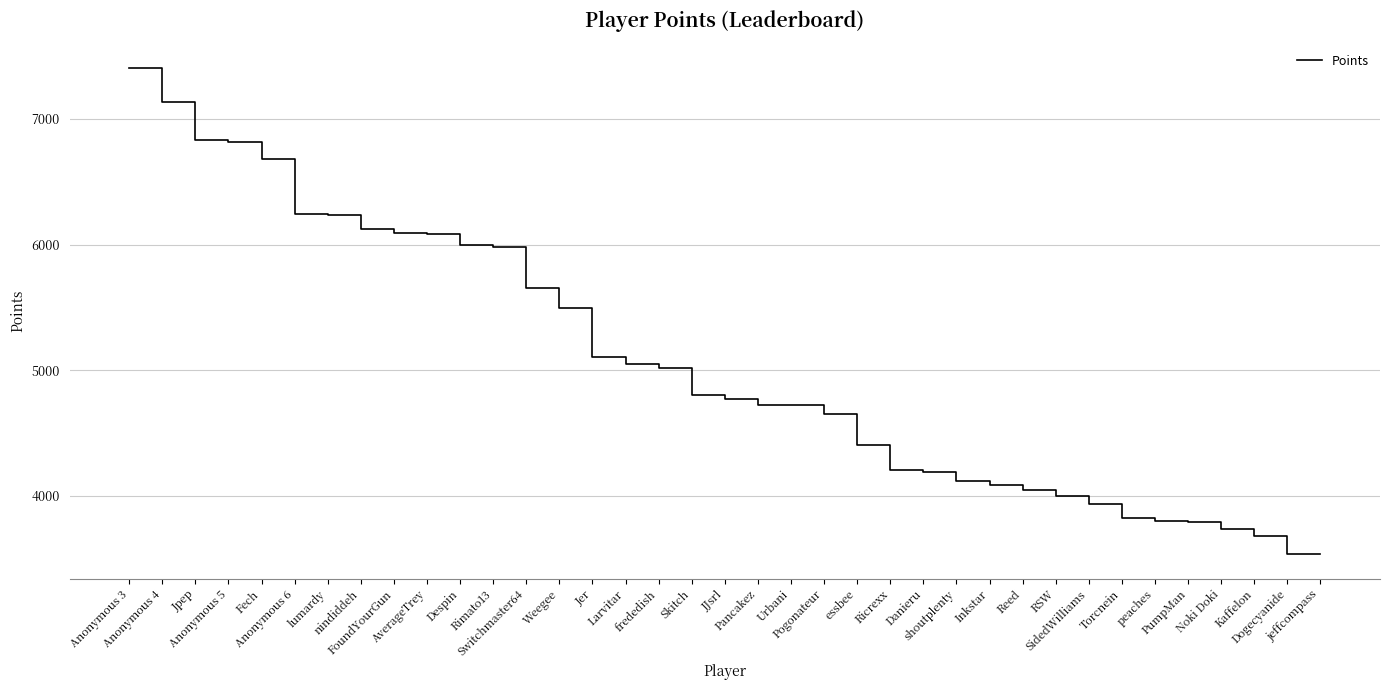

Where is the data nearest to the value 5470?

Weegee